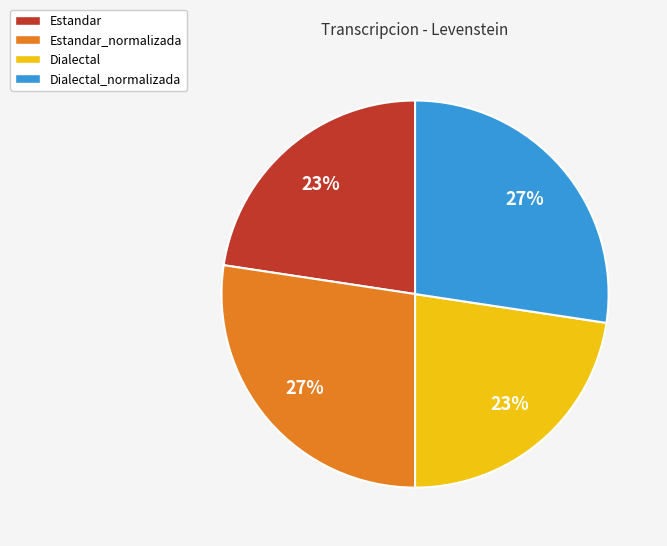

True or false: Dialectal_normalizada accounts for 36% of the total.

False